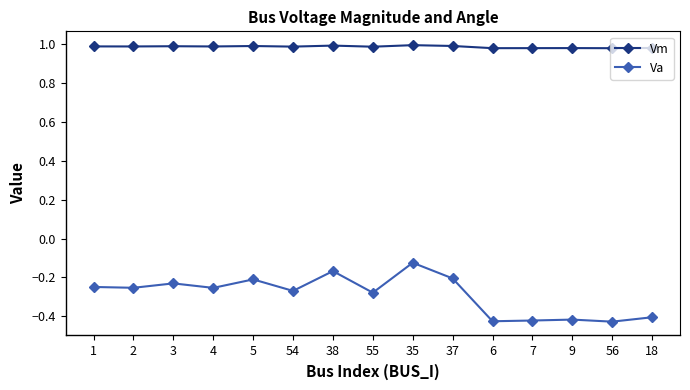

The Va series shows -0.1 at 38. True or false?

False